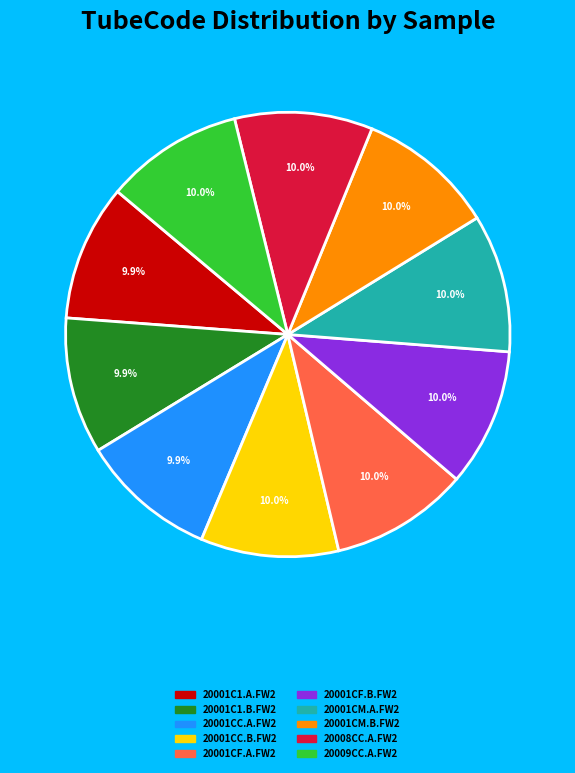

How many segments does this pie chart have?

10